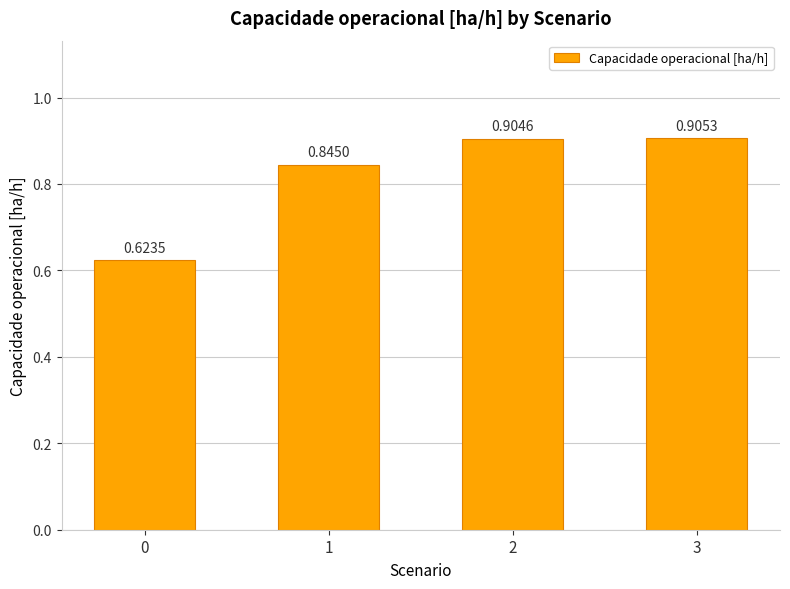

Are the bars grouped side by side (vs. stacked)?

No